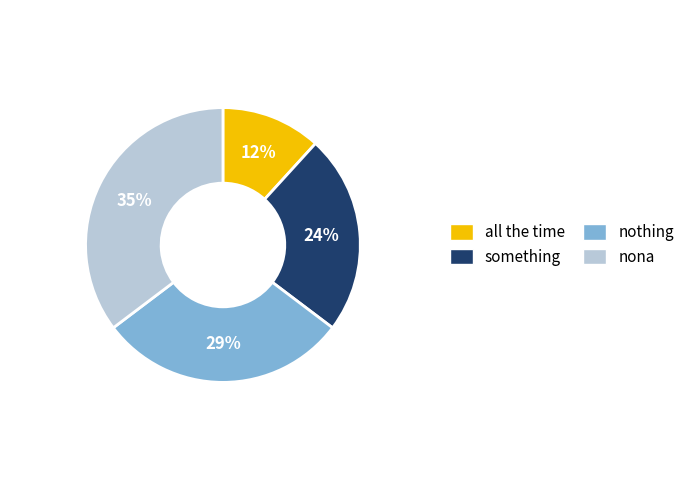

Do nothing and something together represent more than half of the pie?

Yes